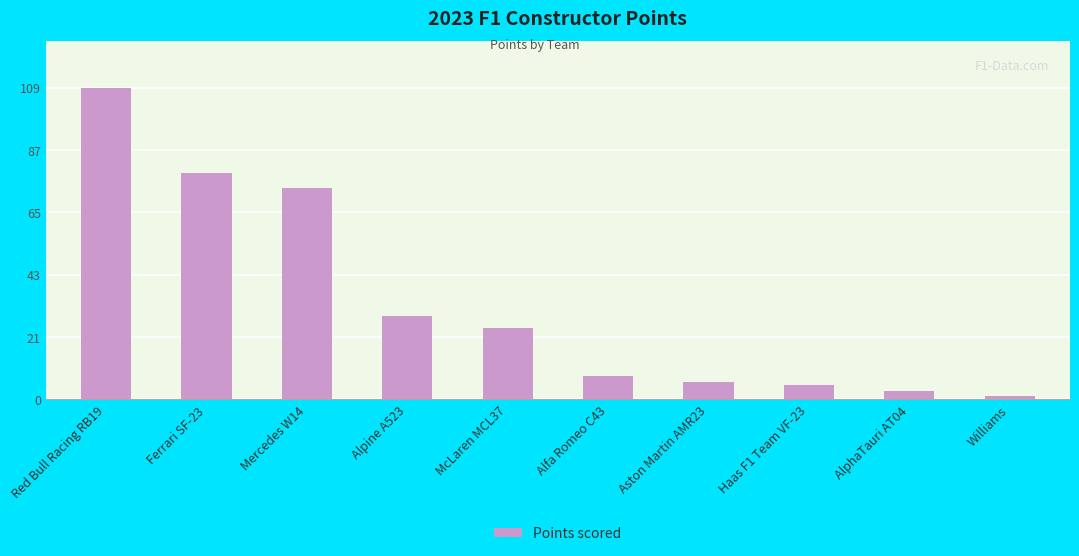

Reading left to right, extract all data points from this chart.

109	79	74	29	25	8	6	5	3	1